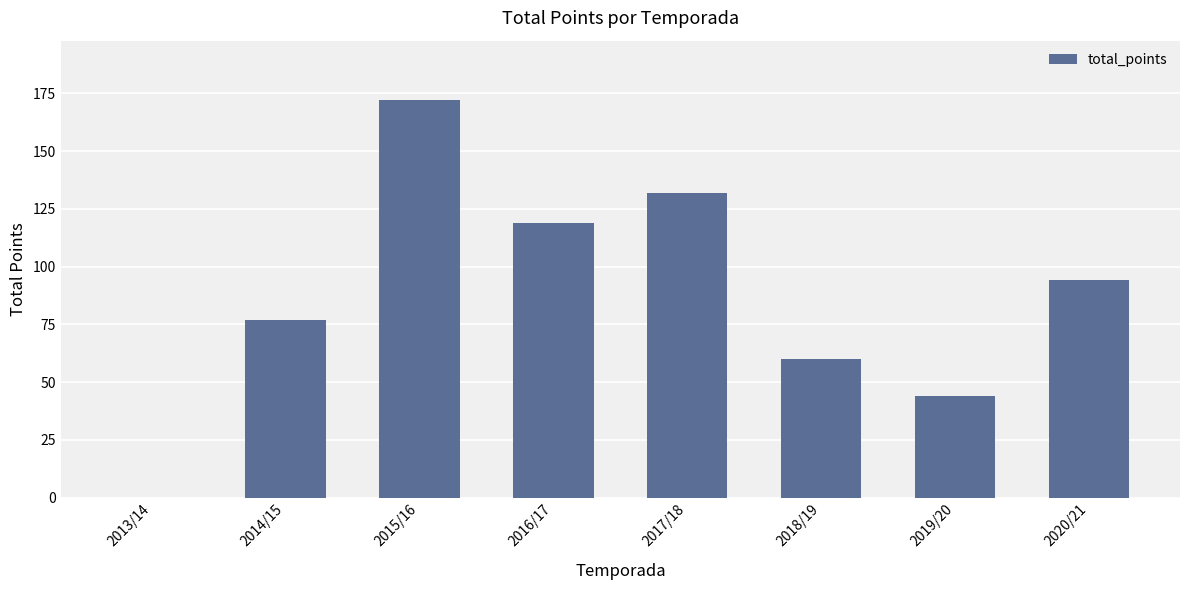

Which label corresponds to the largest value in the chart?

2015/16